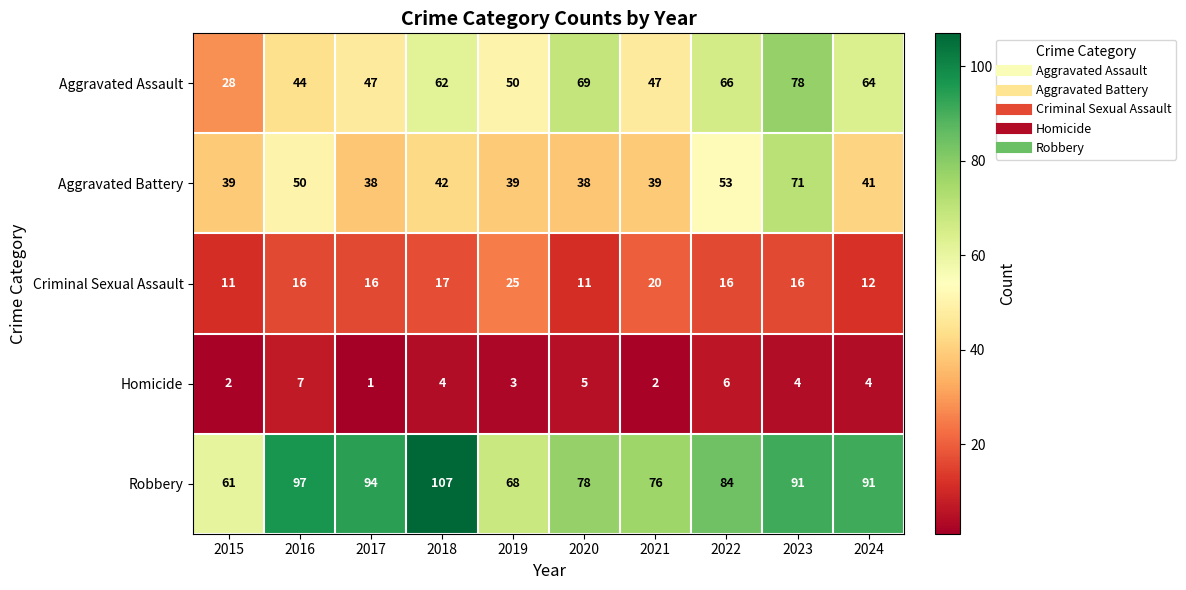

What is the spread (max minus min) of values at 2020?

73